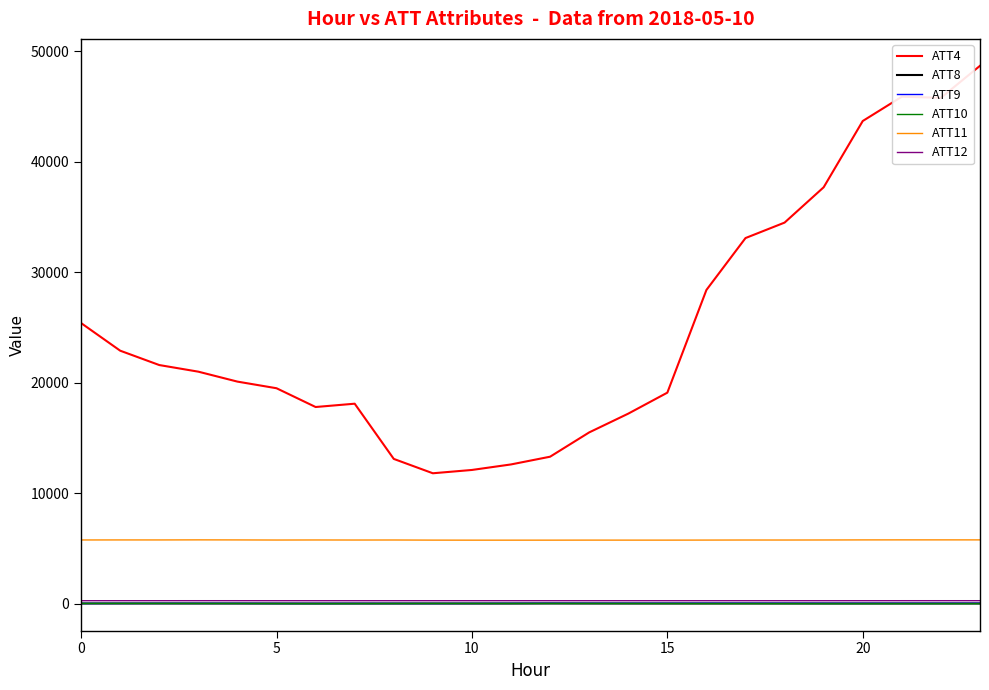

True or false: ATT8 and ATT4 intersect in this chart.

False